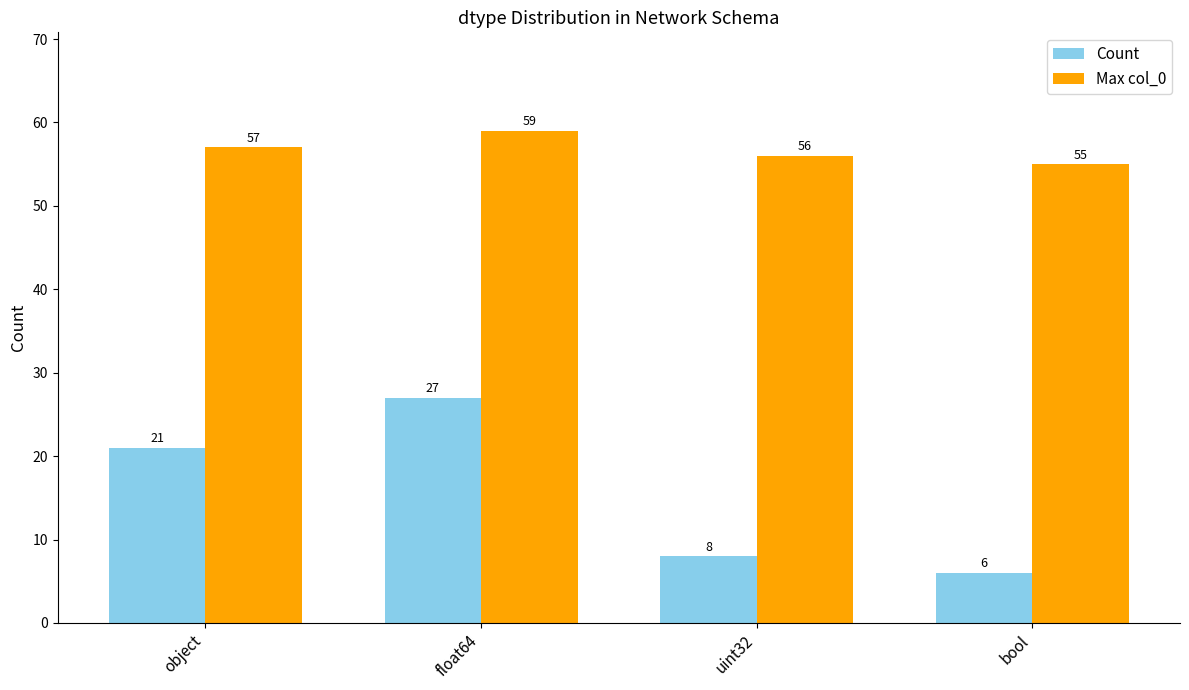

Reading right to left, extract all data points from this chart.

Count: bool=6	uint32=8	float64=27	object=21
Max col_0: bool=55	uint32=56	float64=59	object=57